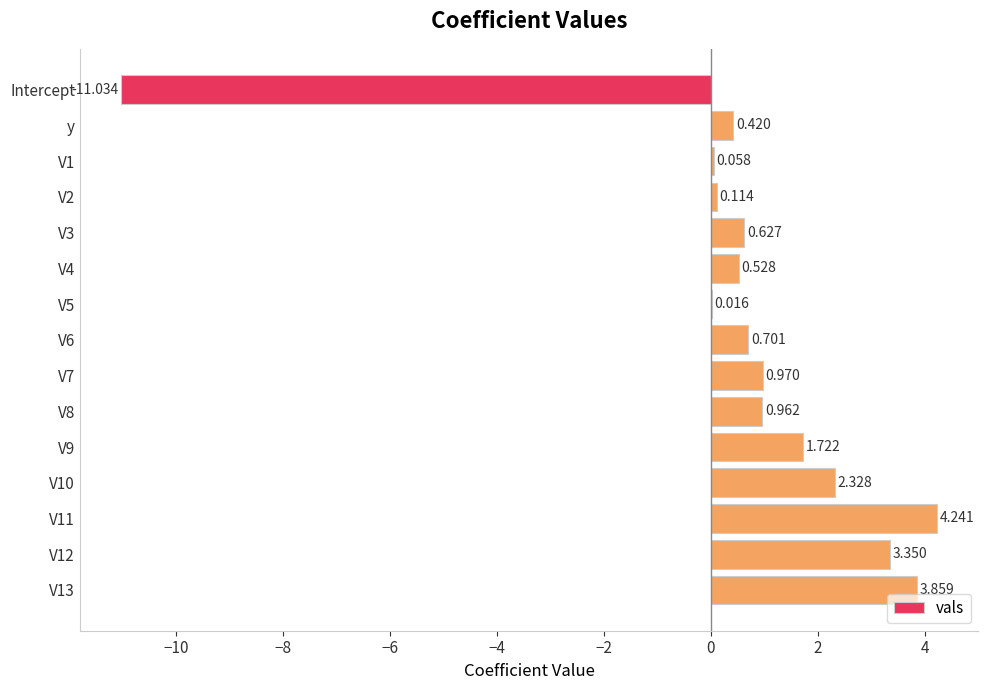

Count the number of categories in the chart.

15